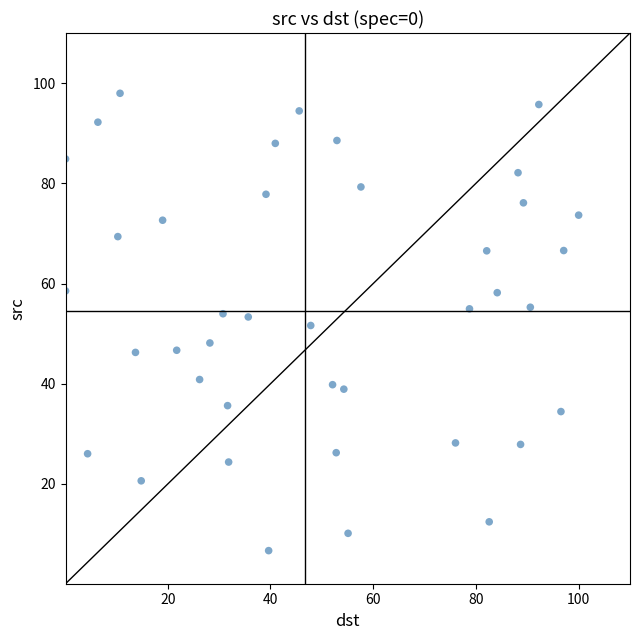

What is the range of X values (max minus min)?

99.9